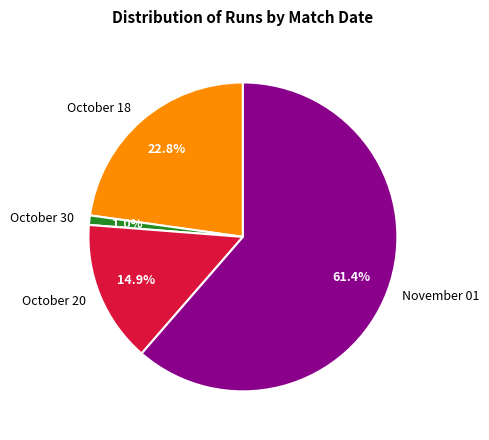

How many segments does this pie chart have?

4